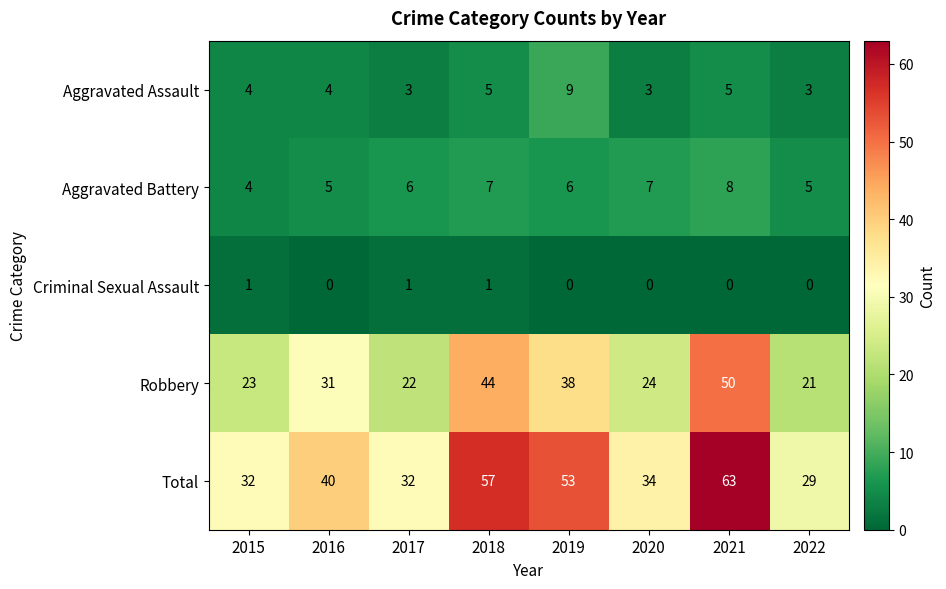

The value of Aggravated Battery at 2020 is 2. True or false?

False